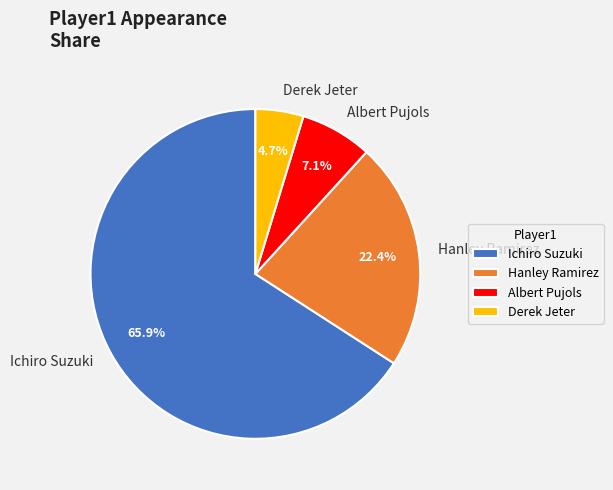

The Hanley Ramirez slice represents 22% of the pie. True or false?

True